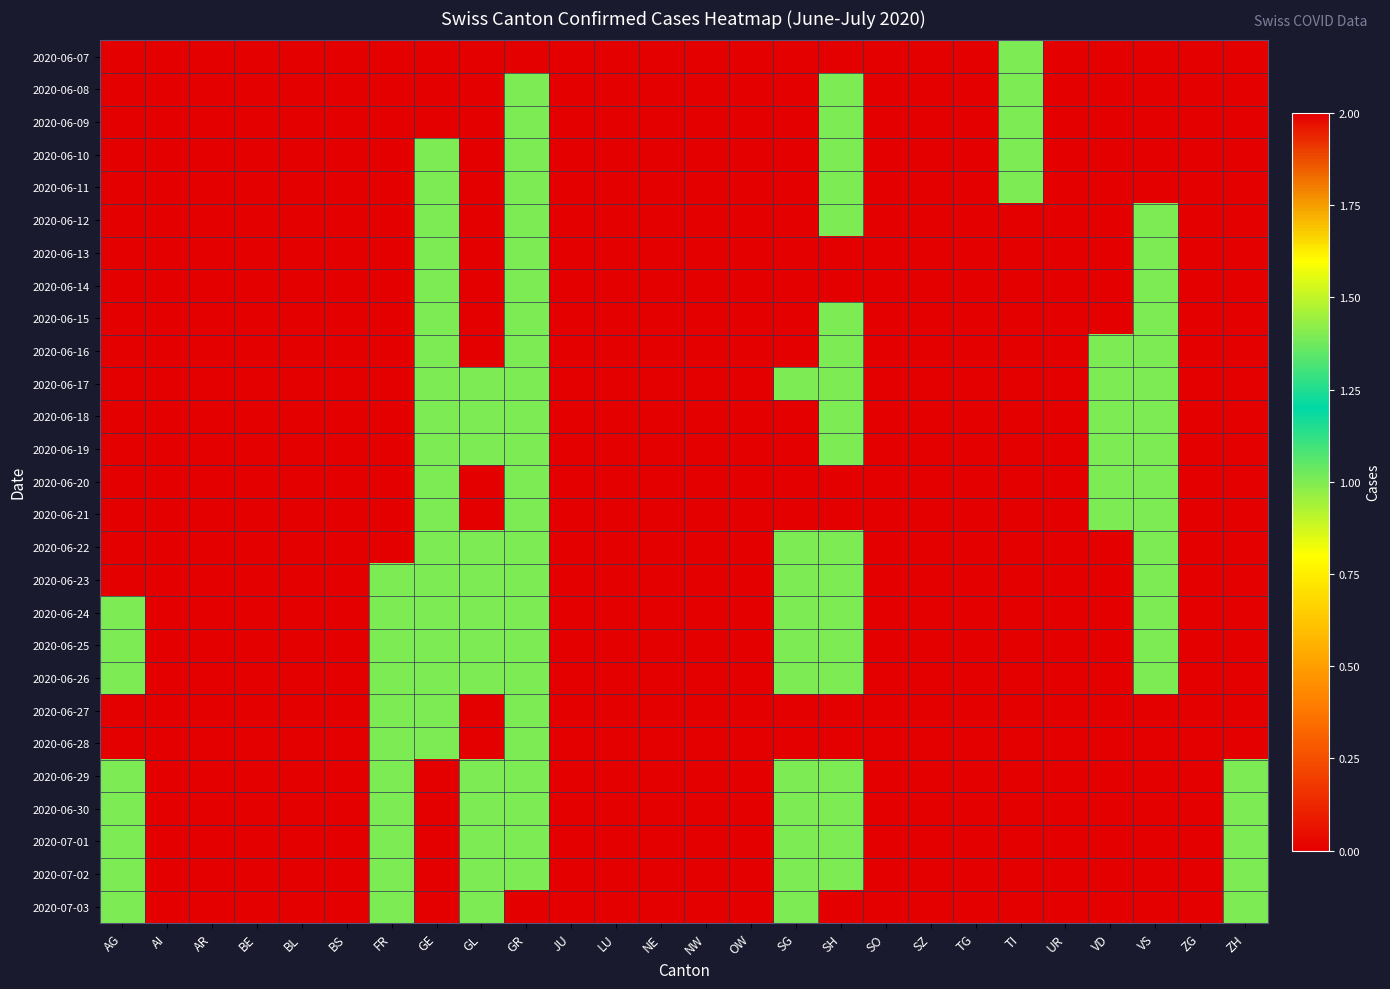

Rank the series at GL from highest to lowest value.

2020-06-17, 2020-06-18, 2020-06-19, 2020-06-22, 2020-06-23, 2020-06-24, 2020-06-25, 2020-06-26, 2020-06-29, 2020-06-30, 2020-07-01, 2020-07-02, 2020-07-03, 2020-06-07, 2020-06-08, 2020-06-09, 2020-06-10, 2020-06-11, 2020-06-12, 2020-06-13, 2020-06-14, 2020-06-15, 2020-06-16, 2020-06-20, 2020-06-21, 2020-06-27, 2020-06-28